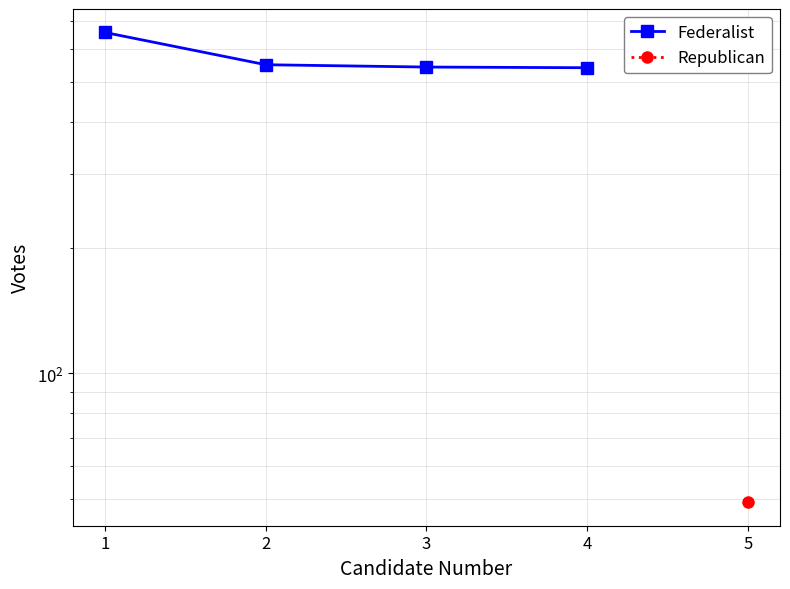

List the labels in order of value, largest first.

1, 2, 3, 4